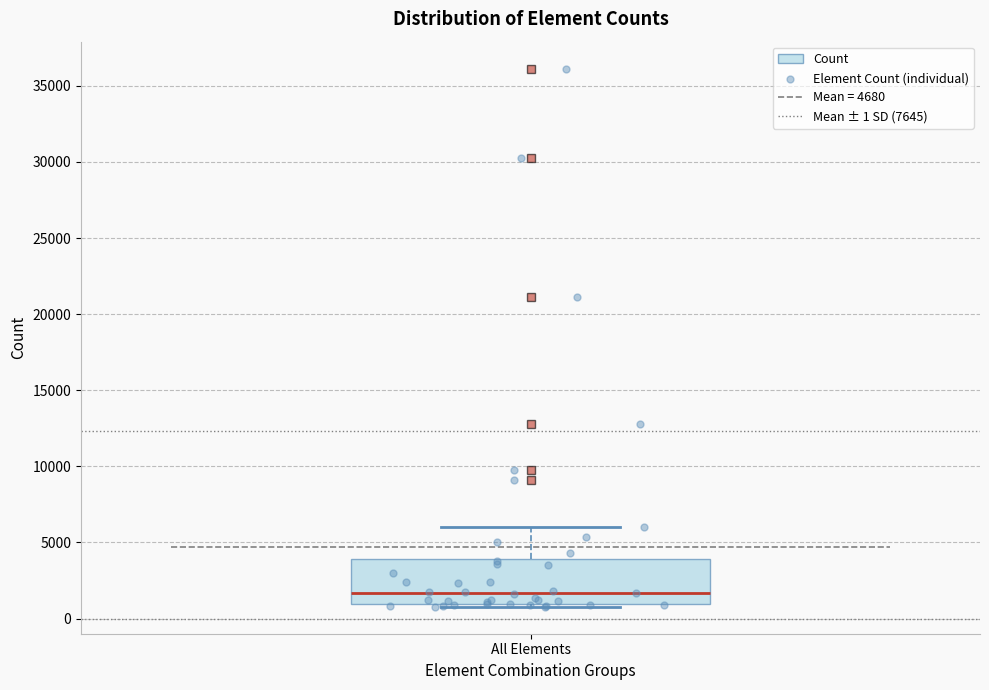

Transcribe this box plot: give where the median line is, the range the box spans, and where the two whiskers end, as read against the y-axis. The values are not printed on the chart, so give them approximately, as read against the axis.

median 1500, box 1000 to 4000, whiskers 1000 (just below the box's lower edge) to 6000